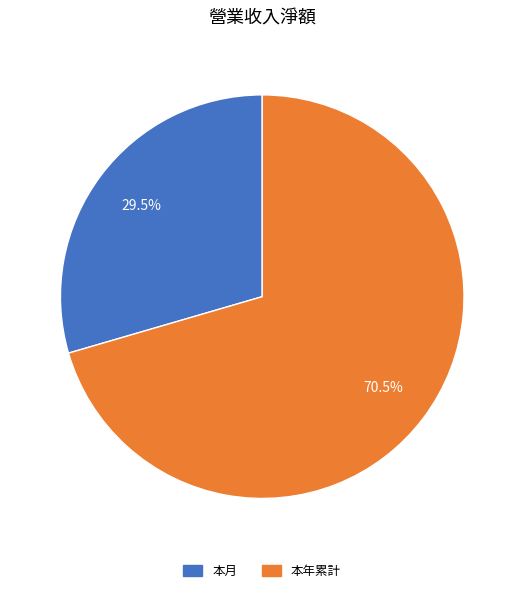

Which category accounts for the majority?

本年累計